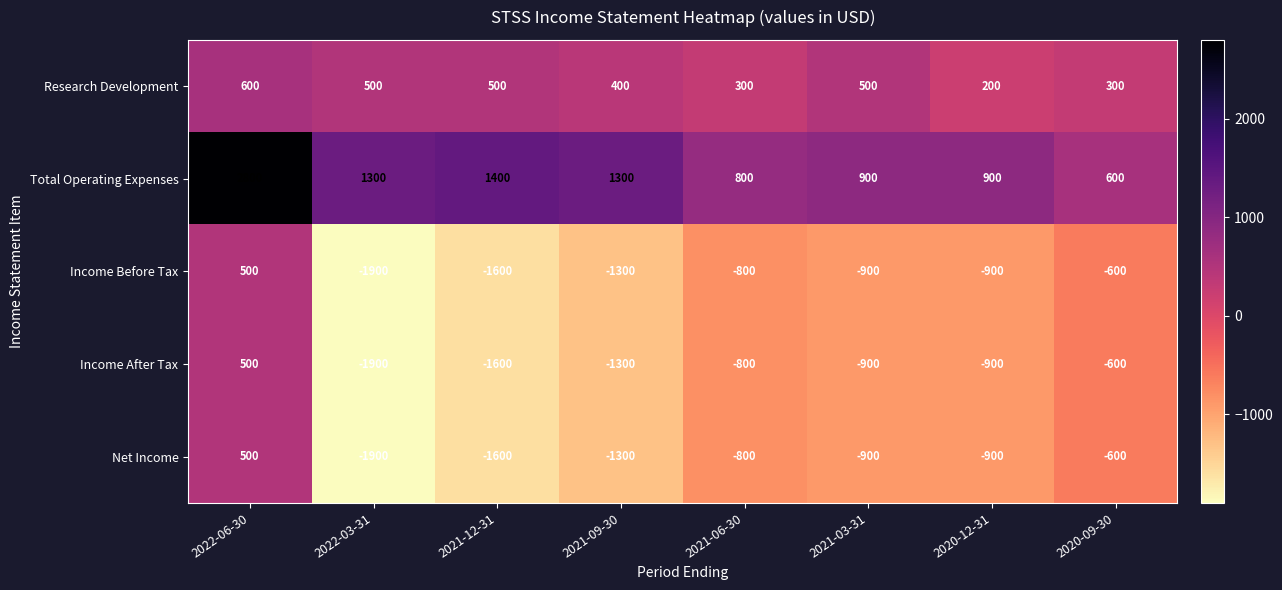

The value of Income Before Tax at 2021-06-30 is -800. True or false?

True